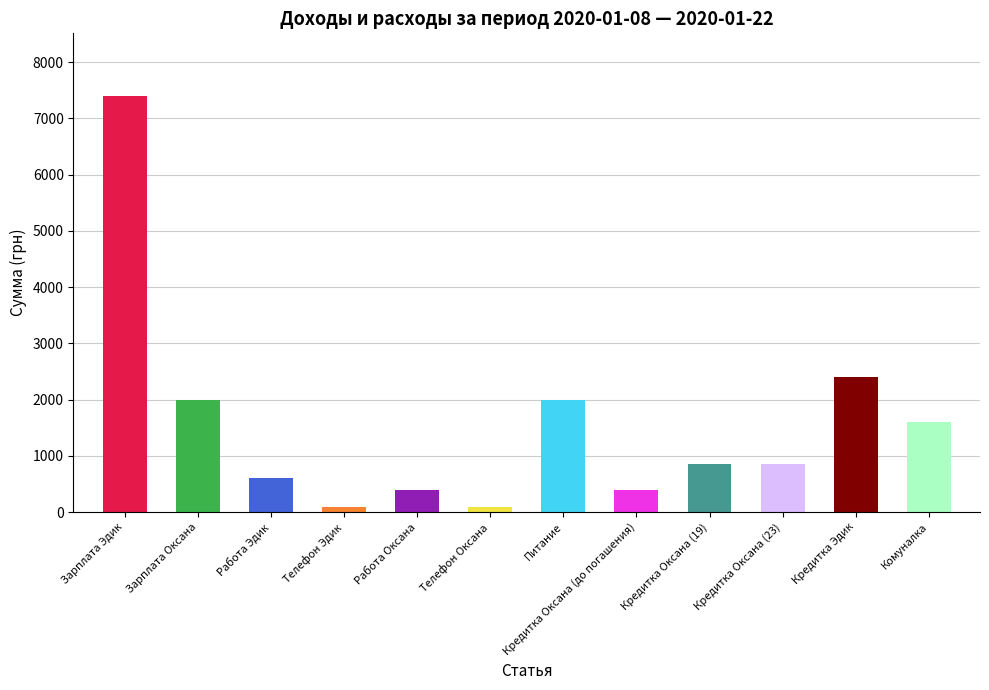

What is the value of the Сумма bar at the 1st from the left?

7400